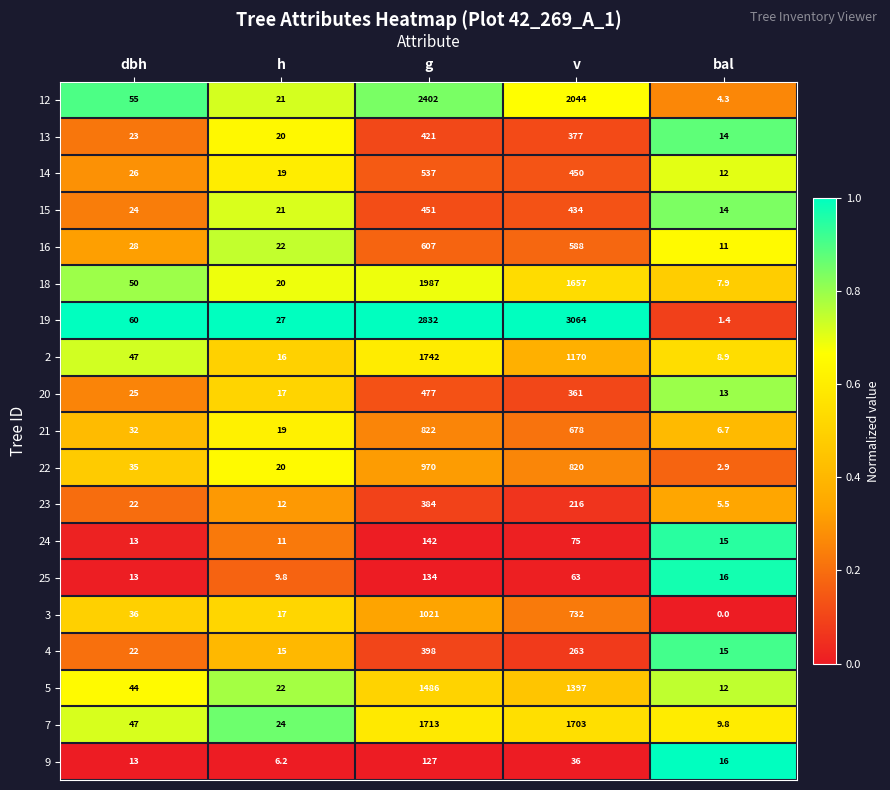

True or false: 5 has a value of 14.6 at h.

False